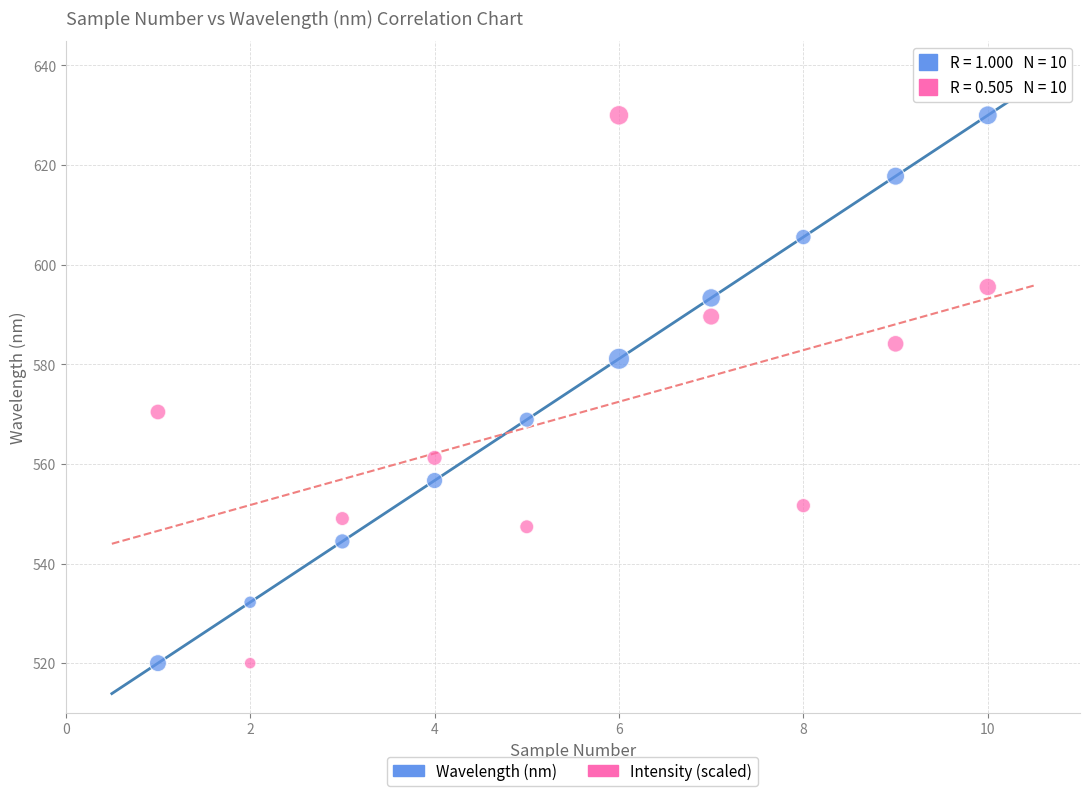

Across all data points, what is the range of Y values (max minus min)?

110.0